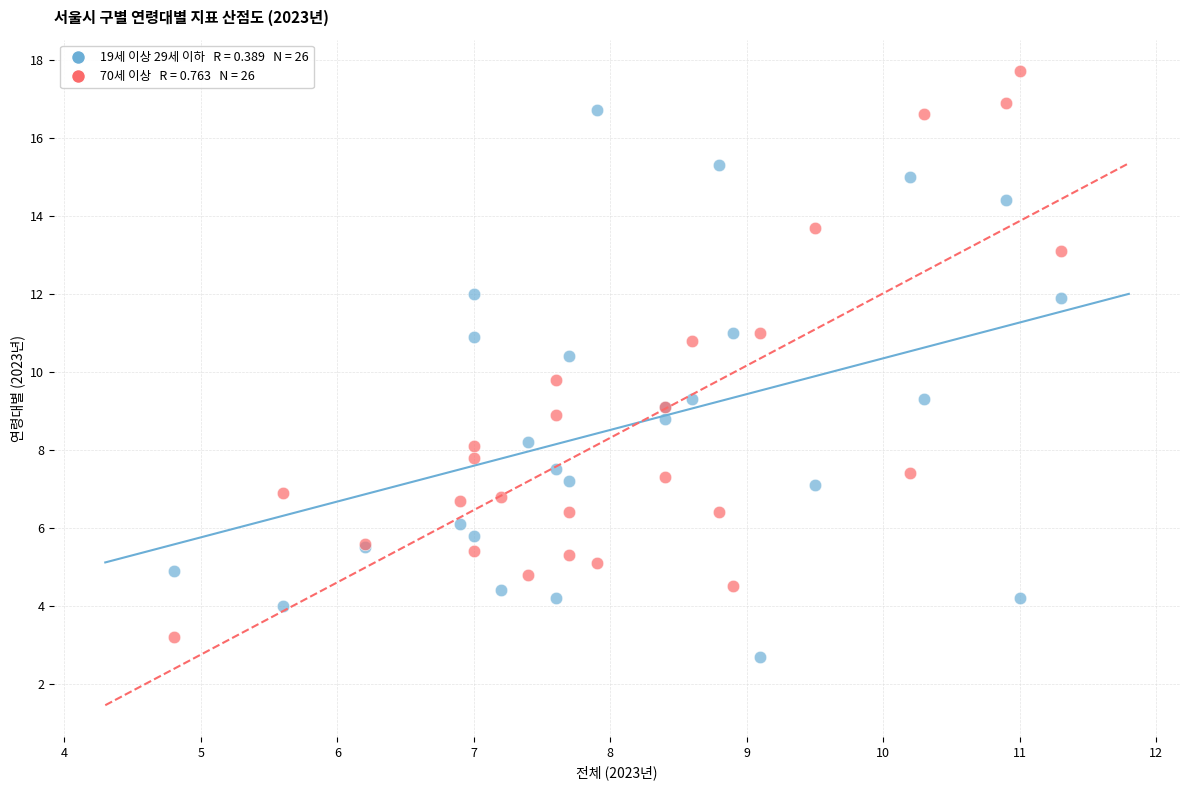

Across all series, what Y value is closest to 10?

9.8